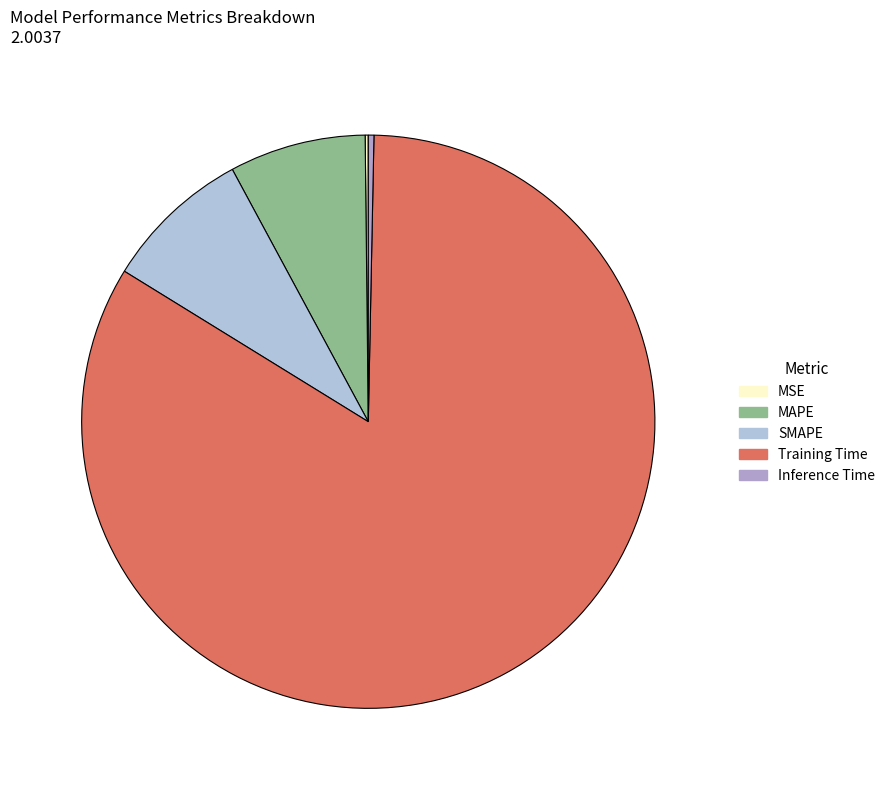

Is there any slice that represents more than half of the pie?

Yes